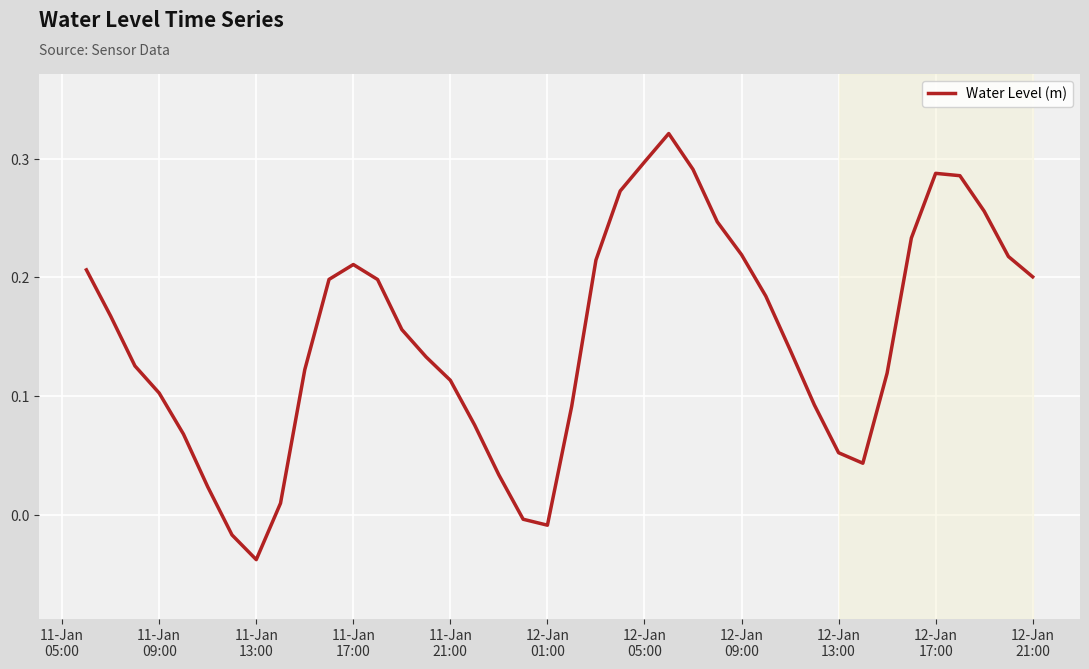

True or false: there are more than 2 points higher than both neighbors.

True